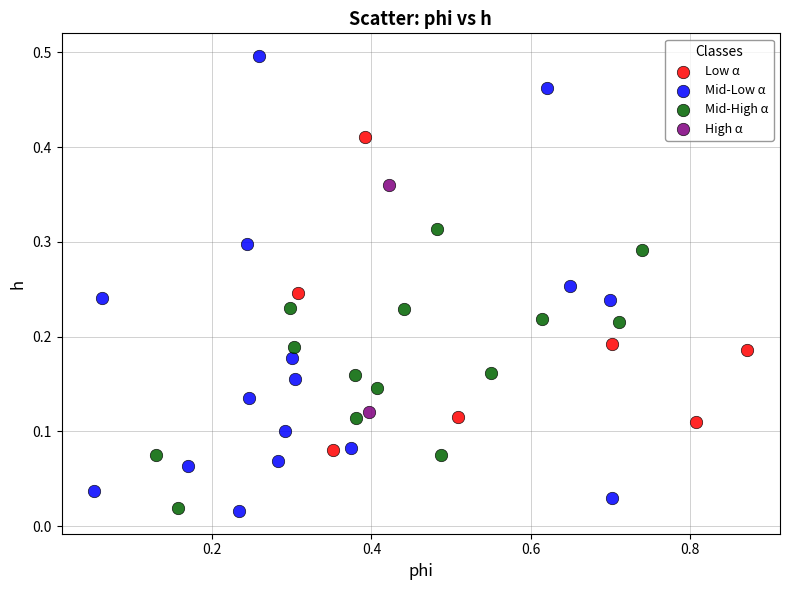

What are all the series names shown in the legend?

Low α, Mid-Low α, Mid-High α, High α